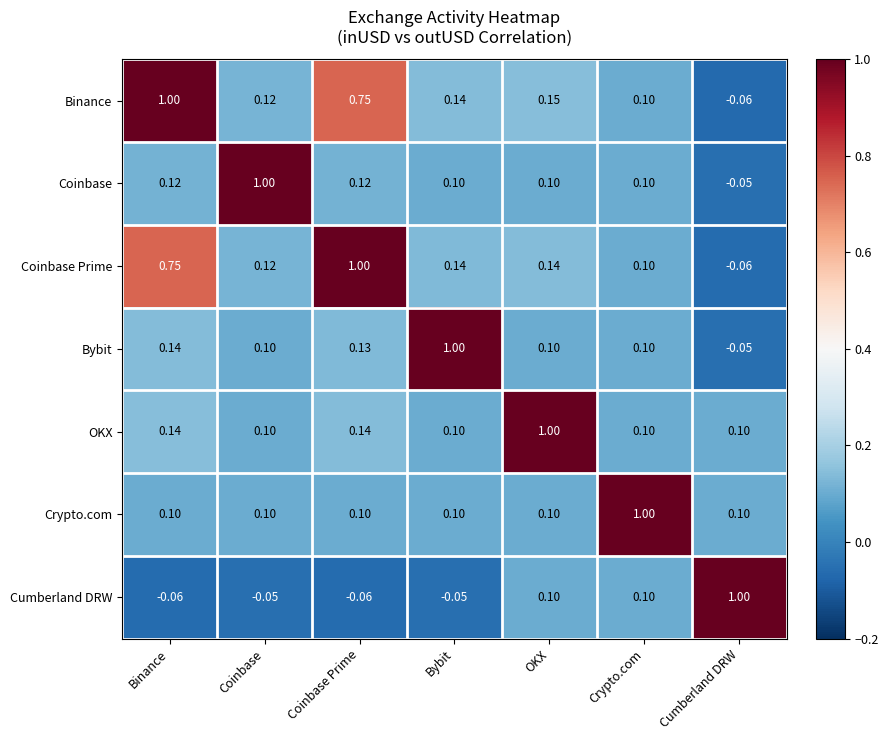

Which series changed the most between Binance and OKX?

OKX